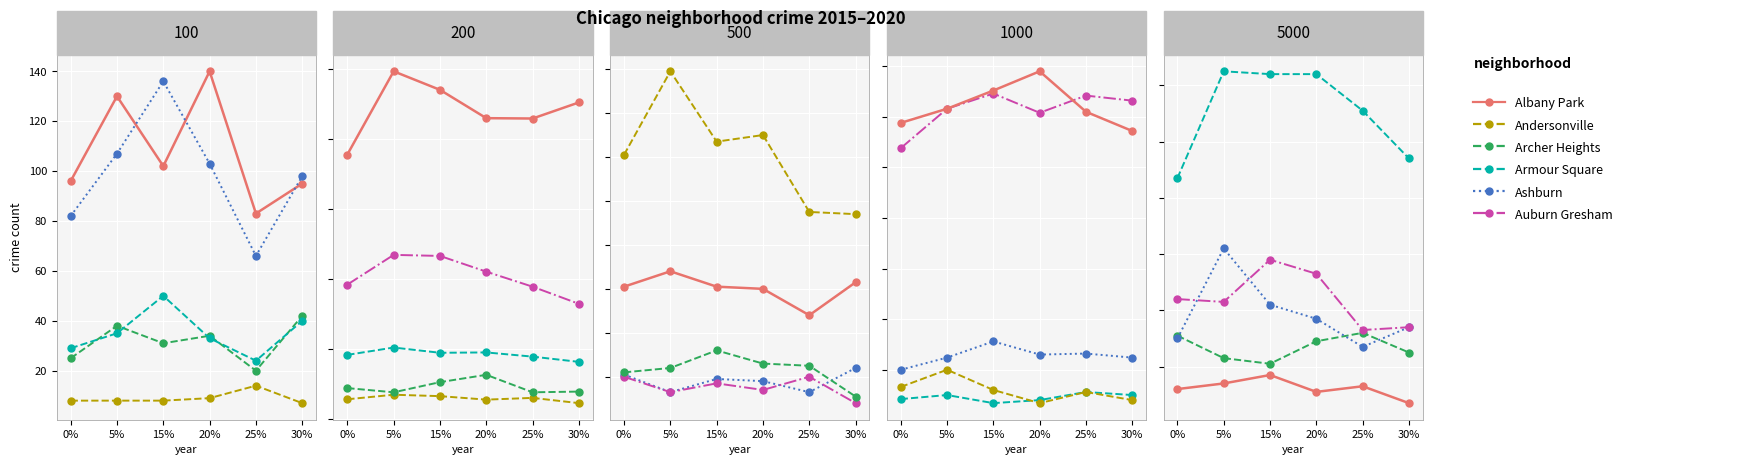

Reading right to left, transcribe all the data shown in this chart.

2015: 22	121	61	20	21	183	88	56	756	384	82	29	25	8	96
2016: 24	159	68	13	13	204	76	69	994	469	107	35	38	8	130
2017: 32	127	61	17	19	189	105	65	941	466	136	50	31	8	102
2018: 26	130	60	14	18	190	126	55	860	421	103	33	34	9	140
2019: 25	95	48	20	13	178	76	60	859	378	66	24	20	14	83
2020: 11	94	63	8	24	163	78	45	905	329	98	40	42	7	95